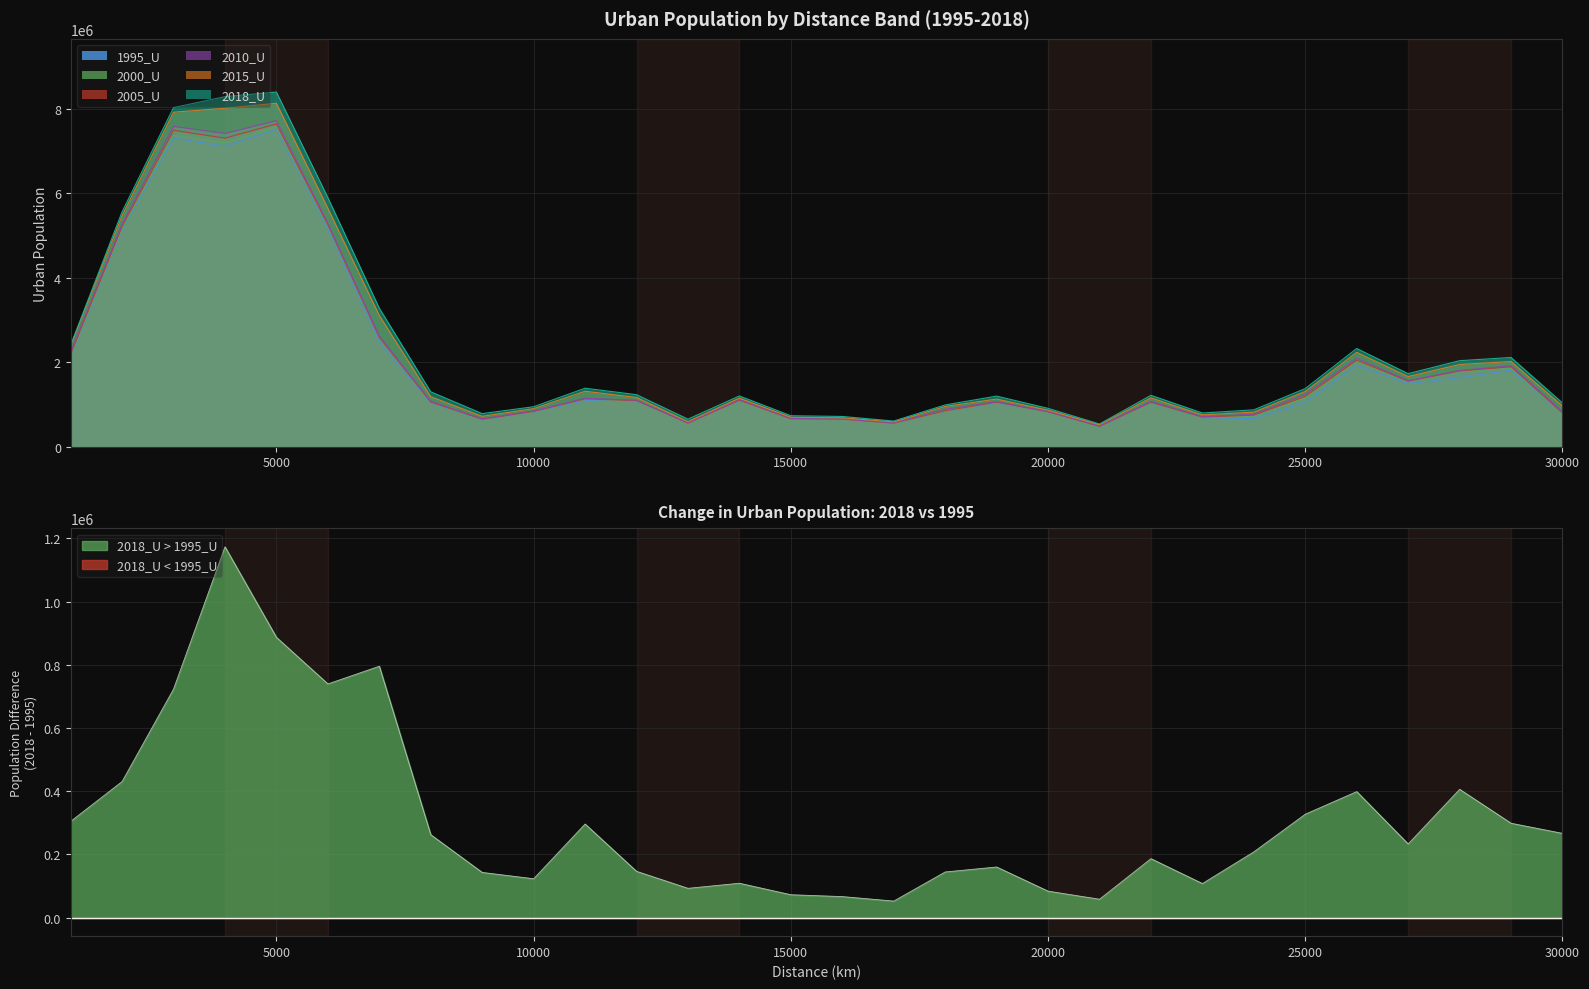

At 13000, list the series in order from smallest to largest.

1995_U, 2000_U, 2005_U, 2010_U, 2015_U, 2018_U